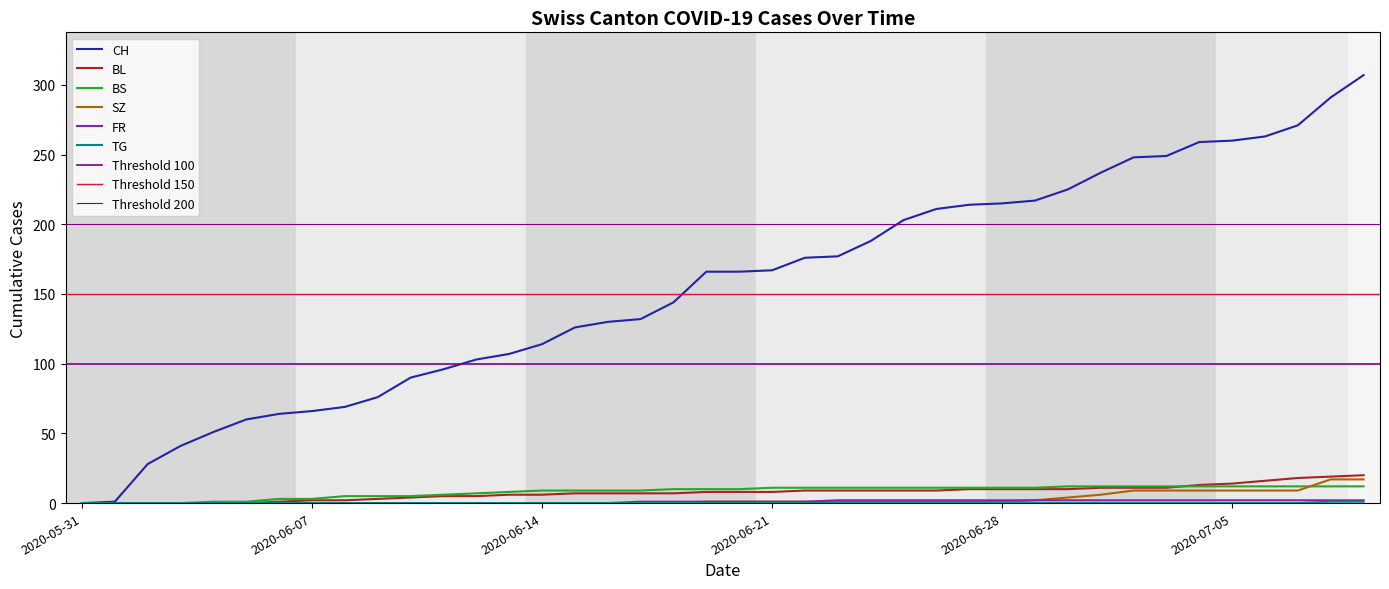

How many positive values does the FR series have?

23